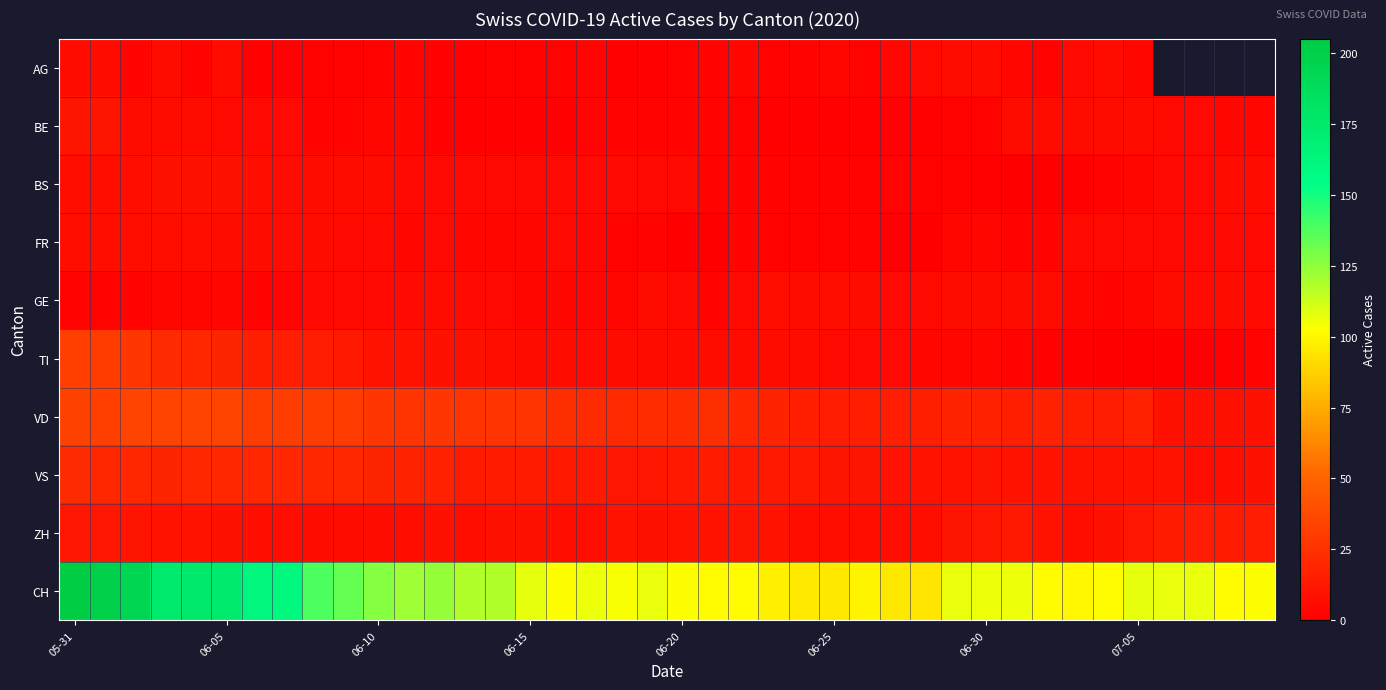

What is the average value of the FR series?

4.3